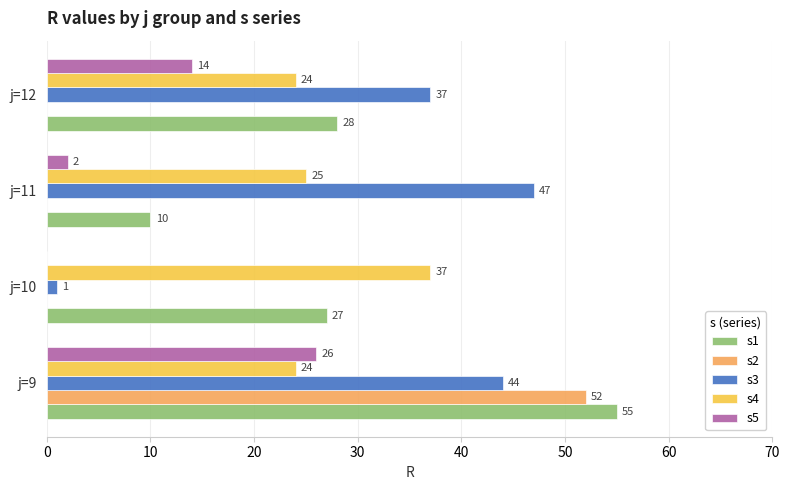

What is the maximum value shown in the chart?

55